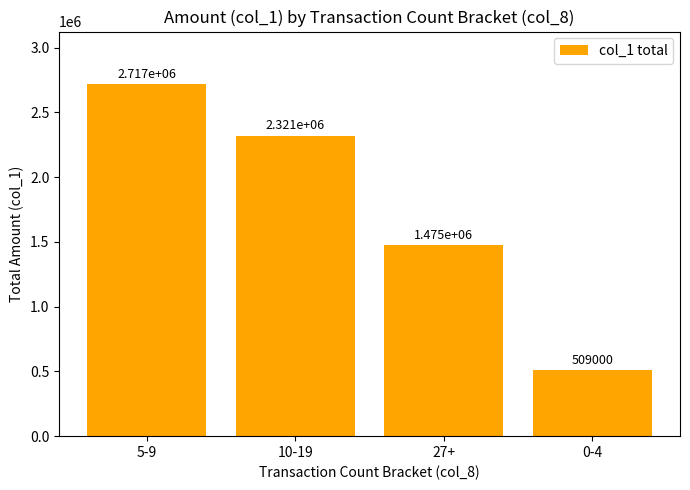

How many data points are less than 2321000?

2